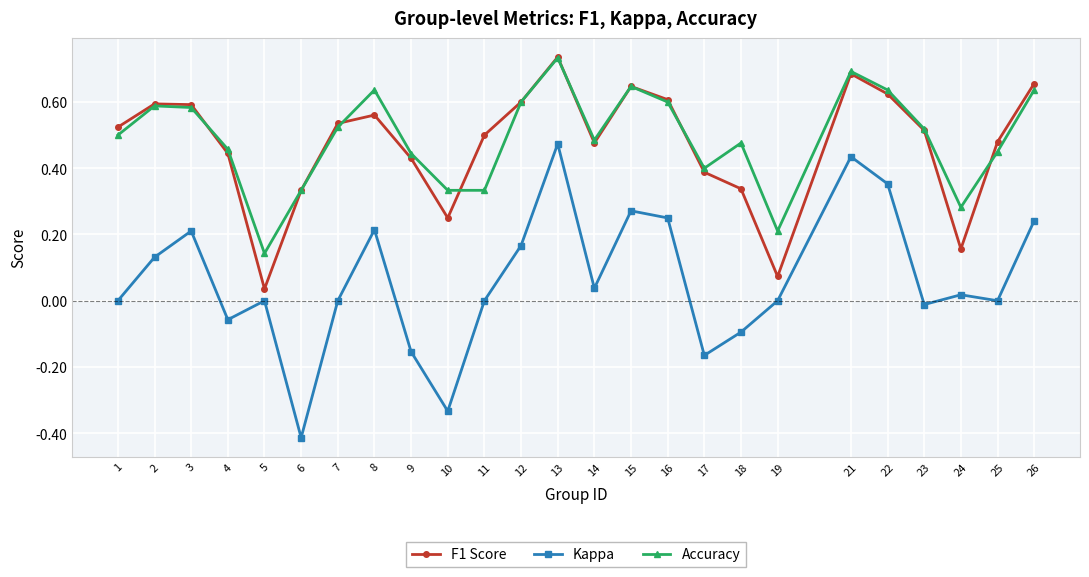

Rank the series at 10 from lowest to highest value.

Kappa, F1 Score, Accuracy